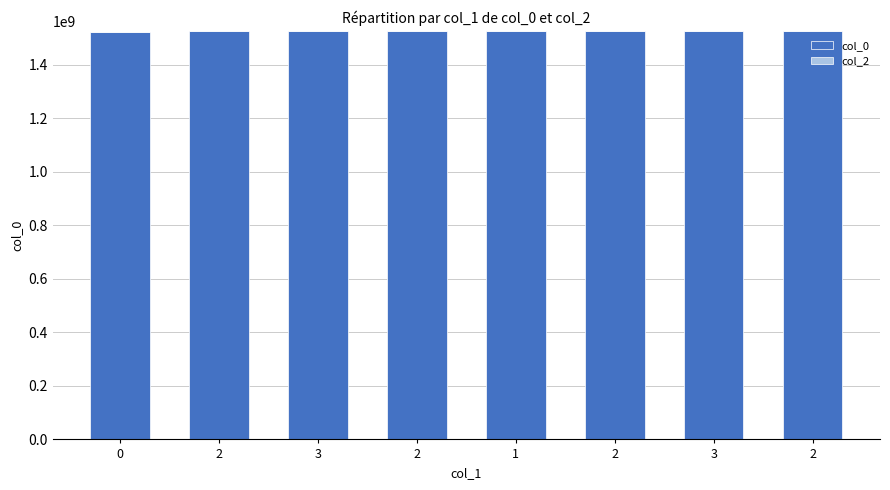

Which has a higher value, 3 or 3?

3